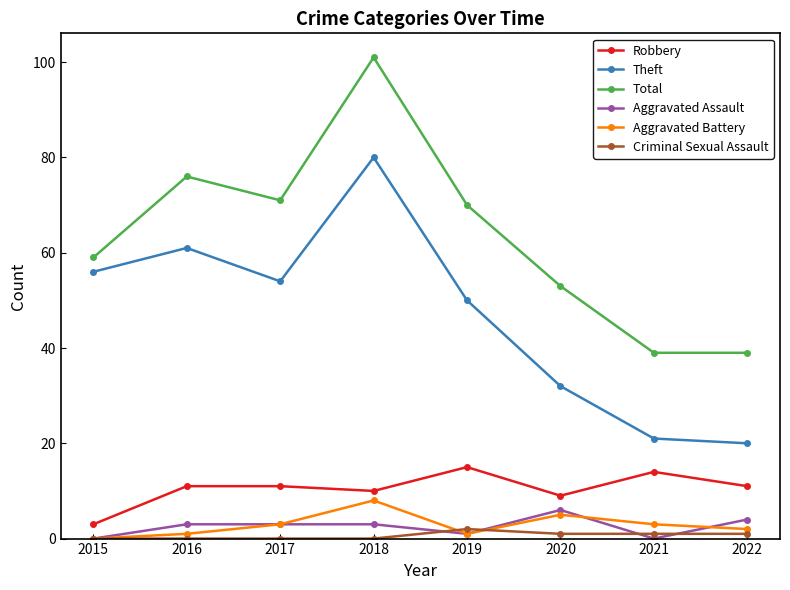

What is the total value across all series at 2016?

152